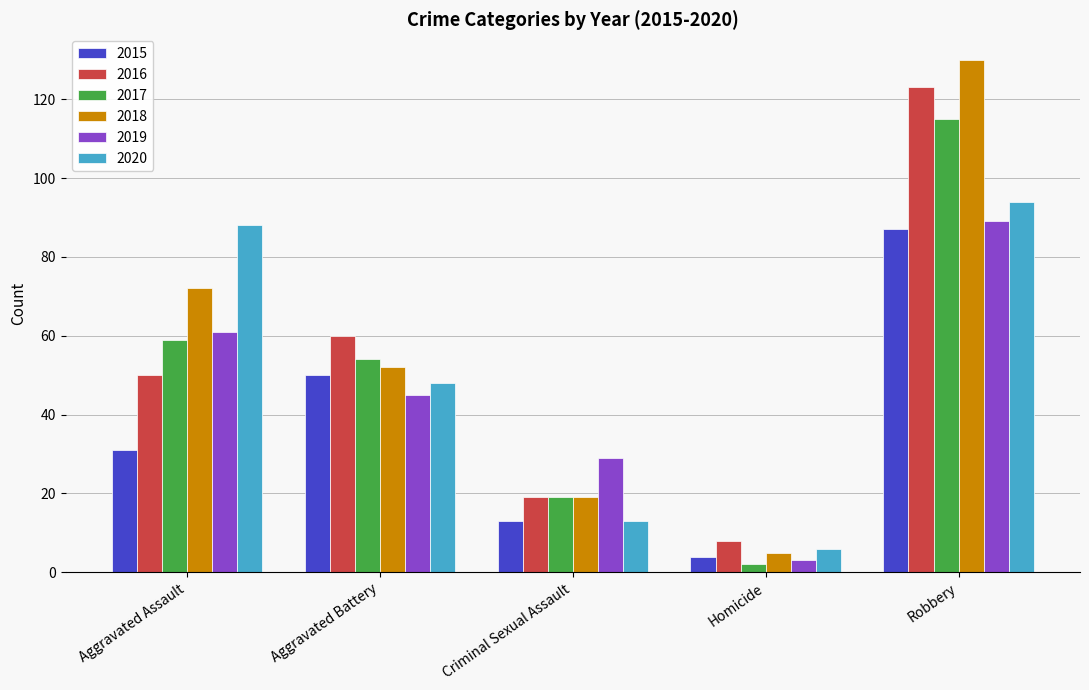

Reading left to right, extract all data points from this chart.

2015: Aggravated Assault=31	Aggravated Battery=50	Criminal Sexual Assault=13	Homicide=4	Robbery=87
2016: Aggravated Assault=50	Aggravated Battery=60	Criminal Sexual Assault=19	Homicide=8	Robbery=123
2017: Aggravated Assault=59	Aggravated Battery=54	Criminal Sexual Assault=19	Homicide=2	Robbery=115
2018: Aggravated Assault=72	Aggravated Battery=52	Criminal Sexual Assault=19	Homicide=5	Robbery=130
2019: Aggravated Assault=61	Aggravated Battery=45	Criminal Sexual Assault=29	Homicide=3	Robbery=89
2020: Aggravated Assault=88	Aggravated Battery=48	Criminal Sexual Assault=13	Homicide=6	Robbery=94